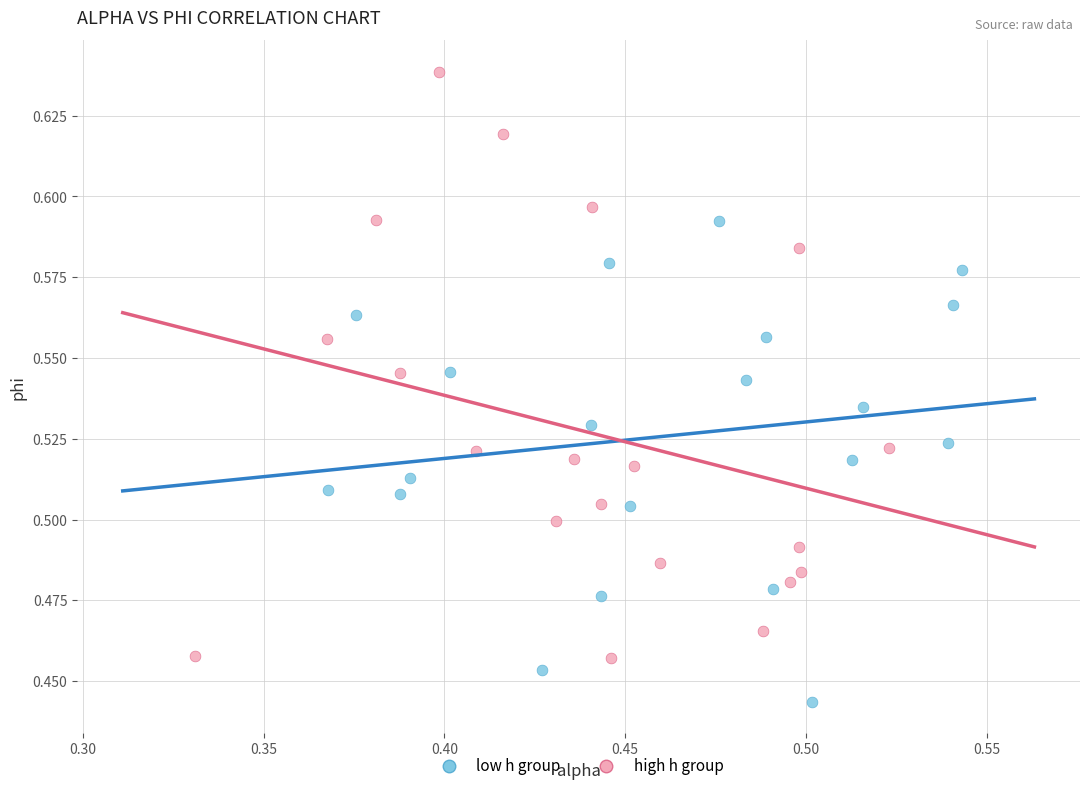

What are all the series names shown in the legend?

low h group, high h group